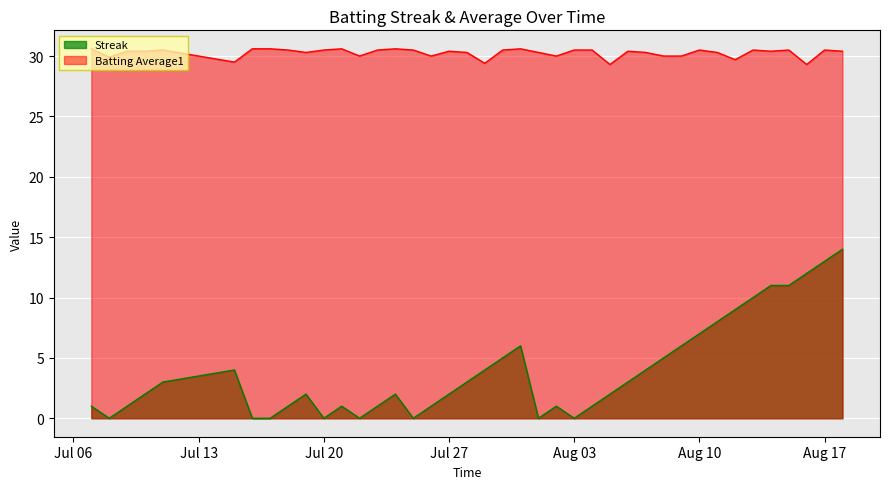

Which series has the largest total across all categories?

Batting Average1